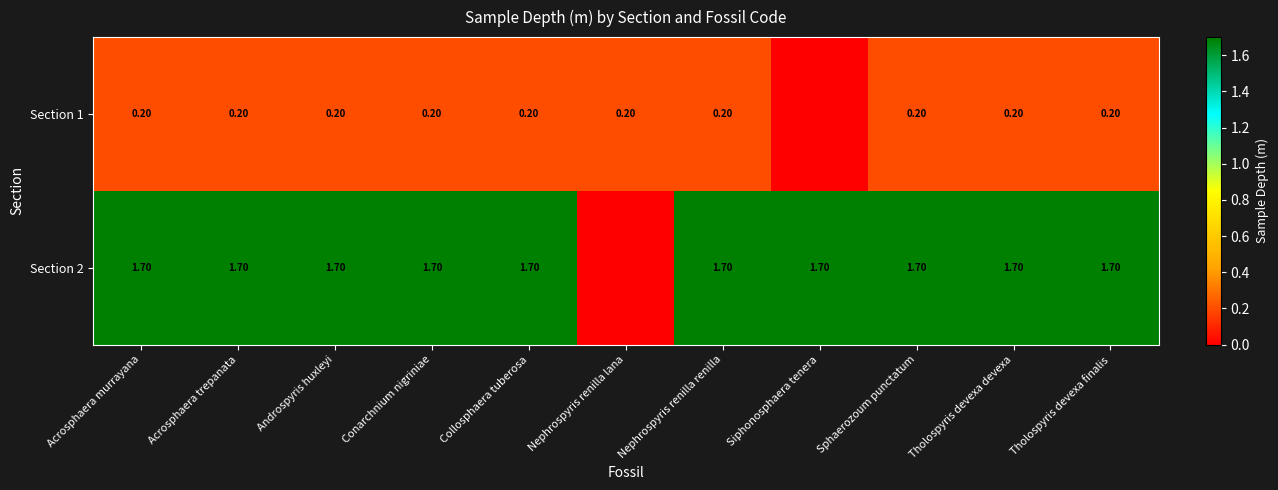

At Sphaerozoum punctatum, list the series in order from smallest to largest.

Section 1, Section 2